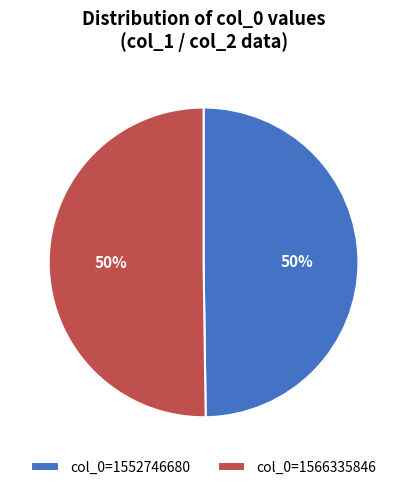

To the nearest percent, what is the average slice percentage?

50%